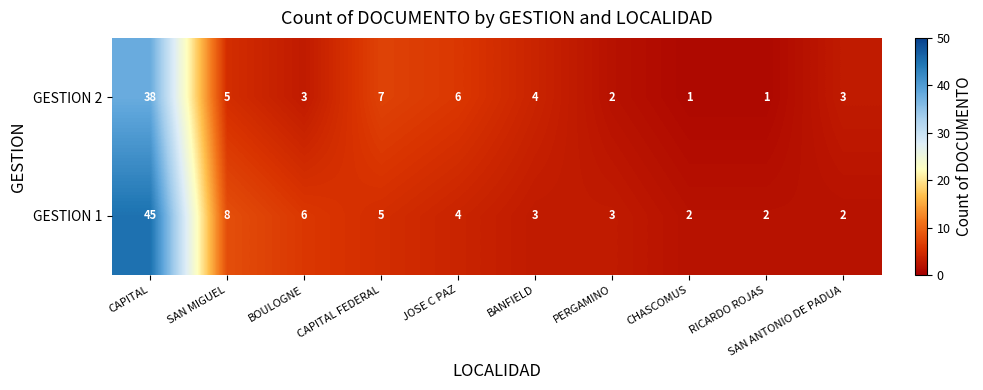

Is it true that GESTION 1 equals 45 at CAPITAL?

True